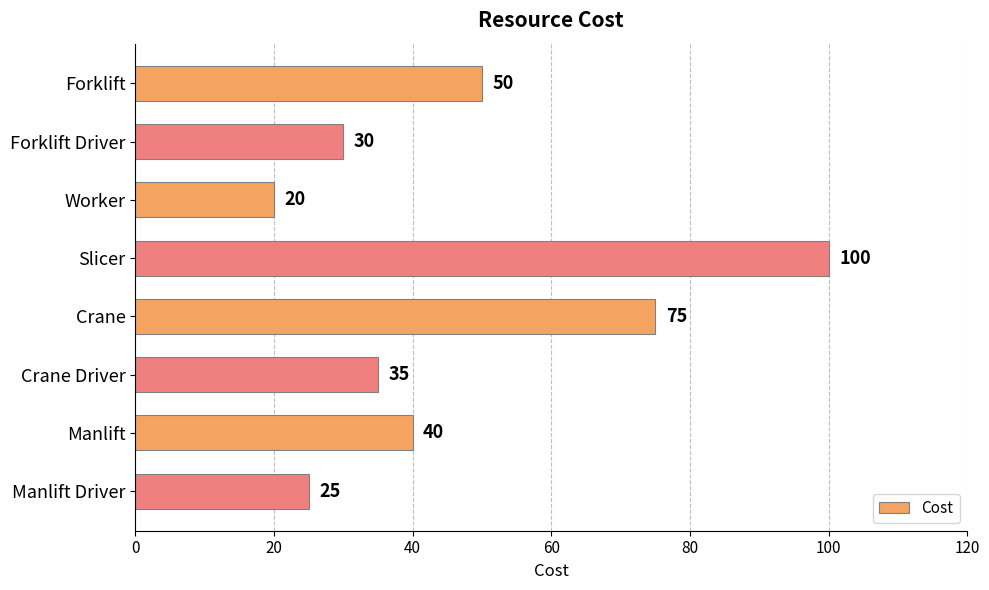

Does the chart contain any negative values?

No